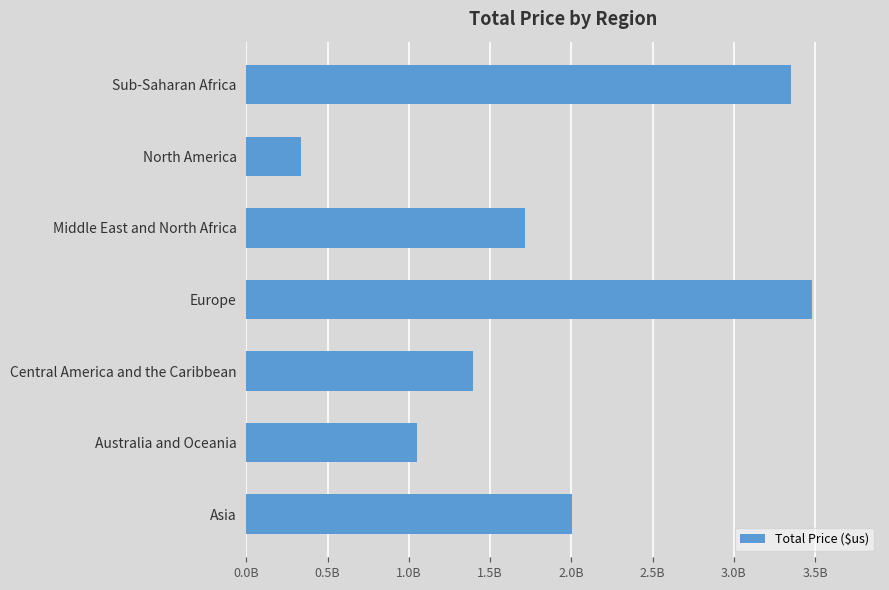

What is the sum of all values?

13333552846.0